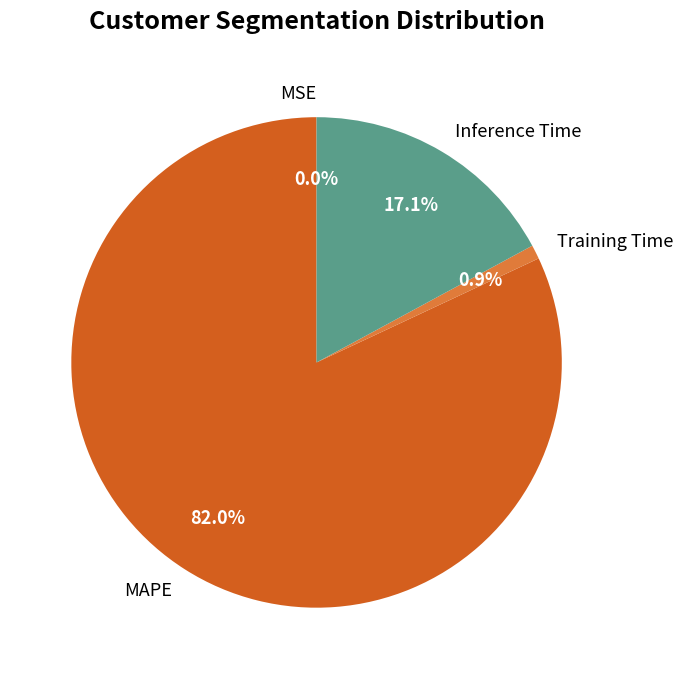

What is the largest slice in the pie chart?

MAPE